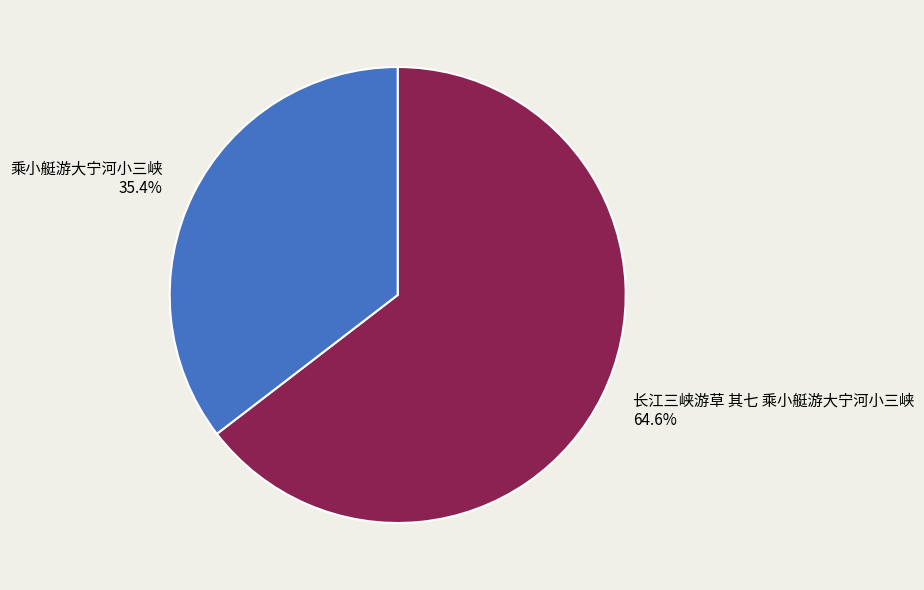

To the nearest percent, what portion does 乘小艇游大宁河小三峡 represent?

35%